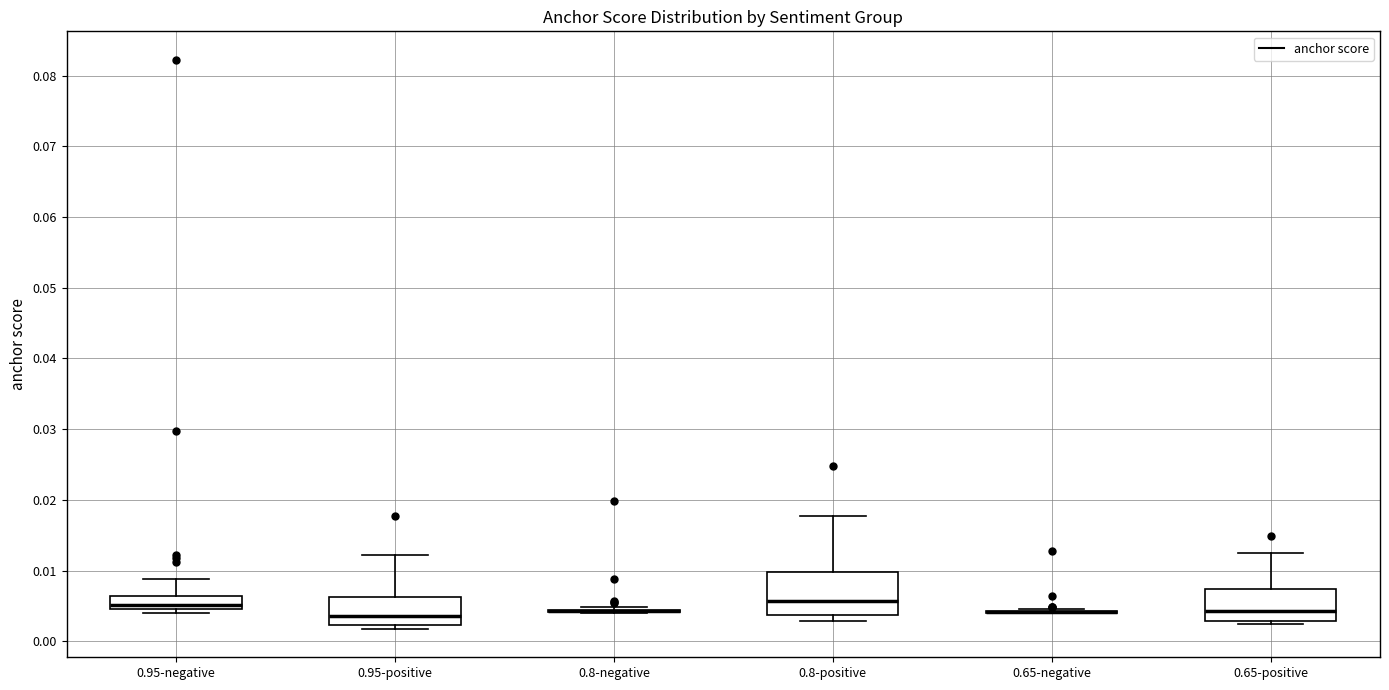

Reading left to right, read every box against the y-axis: the position of its median line, the range the box covers, and the ends of its whiskers. The values are not printed on the chart, so give them approximately, as read against the axis.

0.95-negative: median 0.005 (just above the box's lower edge), box 0.005 to 0.006, whiskers 0.004 to 0.009
0.95-positive: median 0.004, box 0.002 to 0.006, whiskers 0.002 (just below the box's lower edge) to 0.012
0.8-negative: box collapsed to a line at 0.004, whiskers 0.004 to 0.005
0.8-positive: median 0.006, box 0.004 to 0.010, whiskers 0.003 to 0.018
0.65-negative: box collapsed to a line at 0.004, whiskers 0.004 to 0.005
0.65-positive: median 0.004, box 0.003 to 0.007, whiskers 0.002 to 0.013